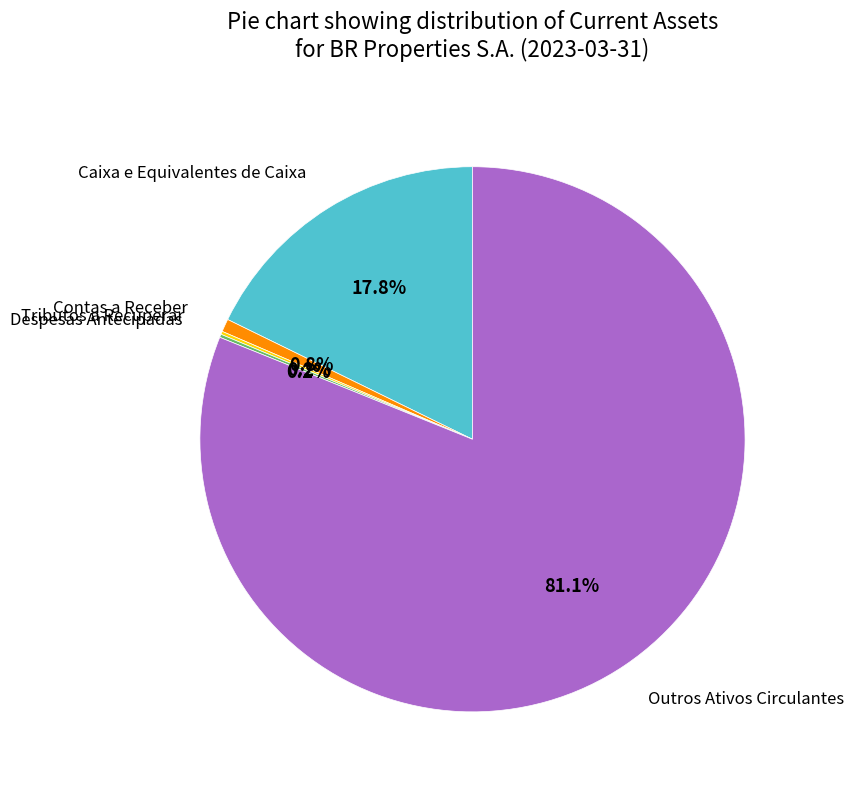

Which category has the biggest portion of the pie?

Outros Ativos Circulantes